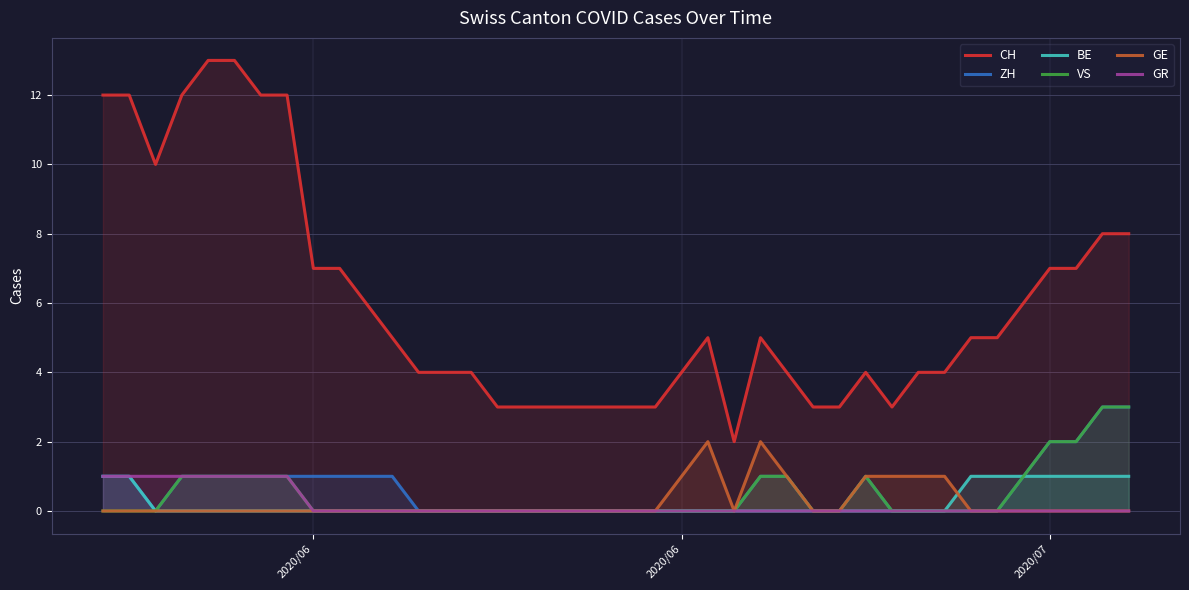

How many distinct data groups are displayed?

6